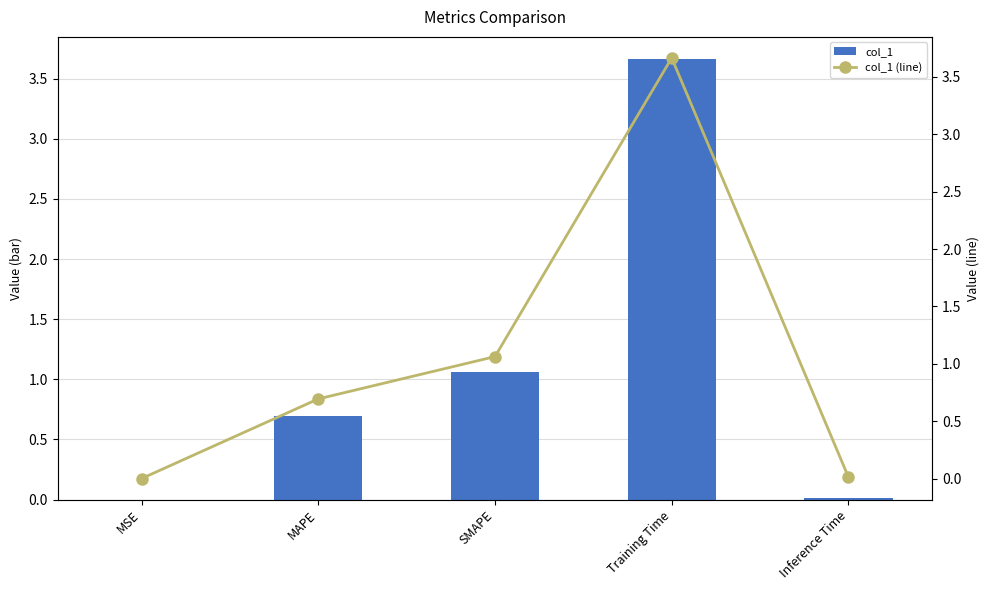

Does the chart contain stacked bars?

No